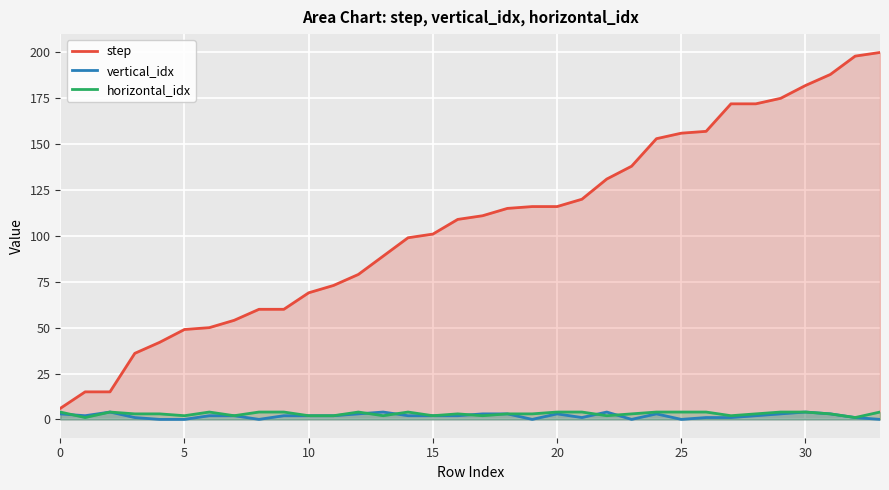

The vertical_idx series shows 4 at 22. True or false?

True